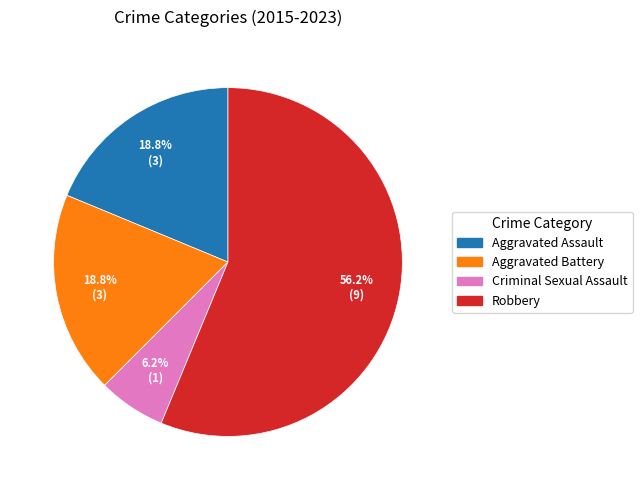

Combined, do Robbery and Aggravated Assault account for over 50%?

Yes